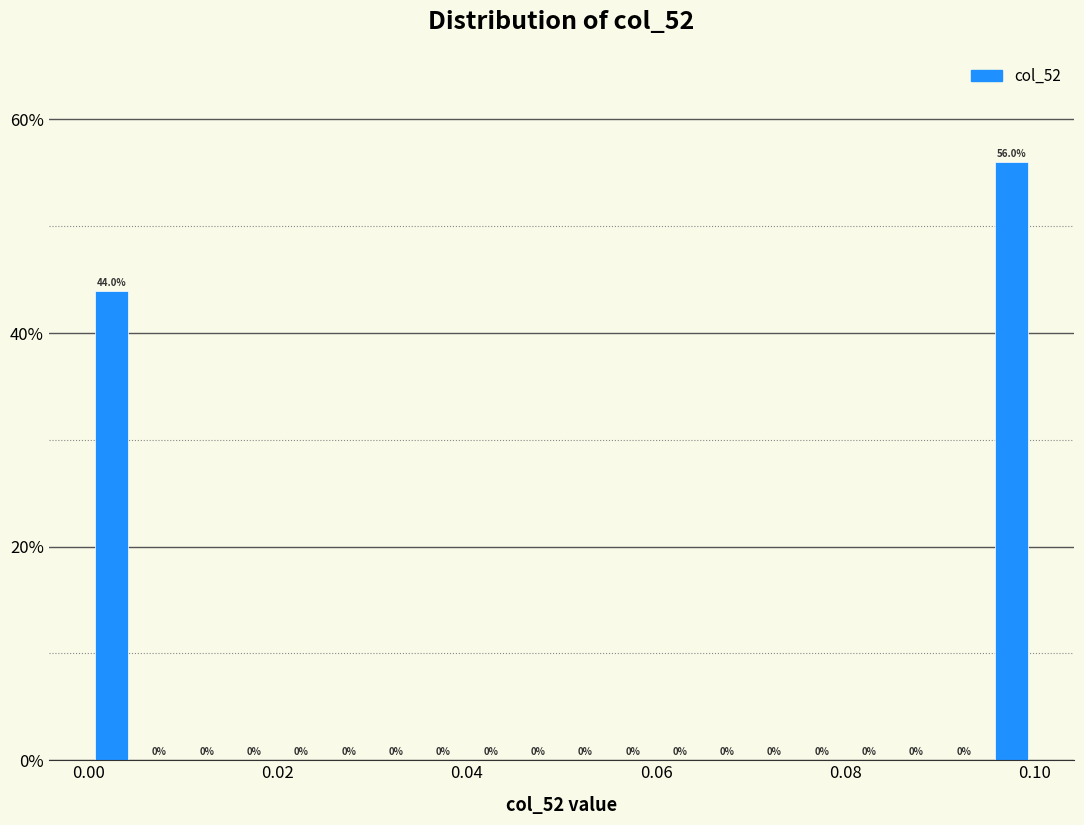

Read against the x-axis, roughly where is the centre of the tallest bar?

0.098